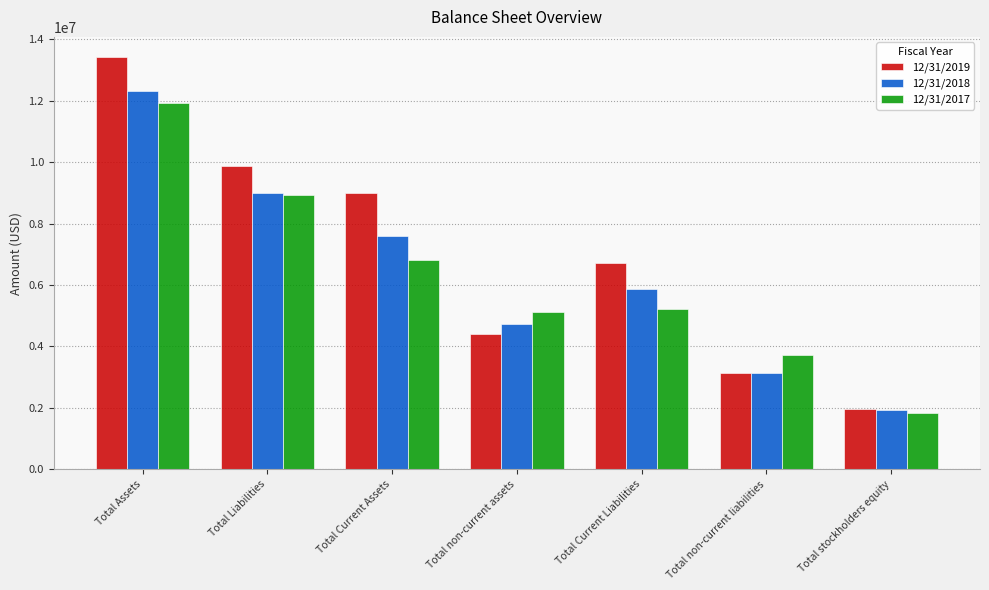

How many bars are there in each group?

3